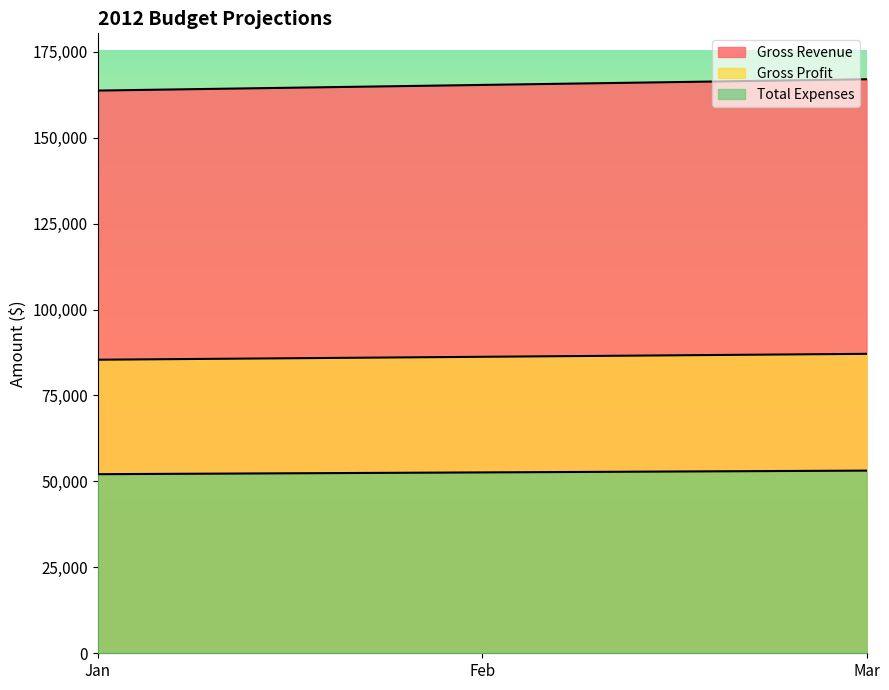

The value of Gross Profit at Jan is 151216. True or false?

False